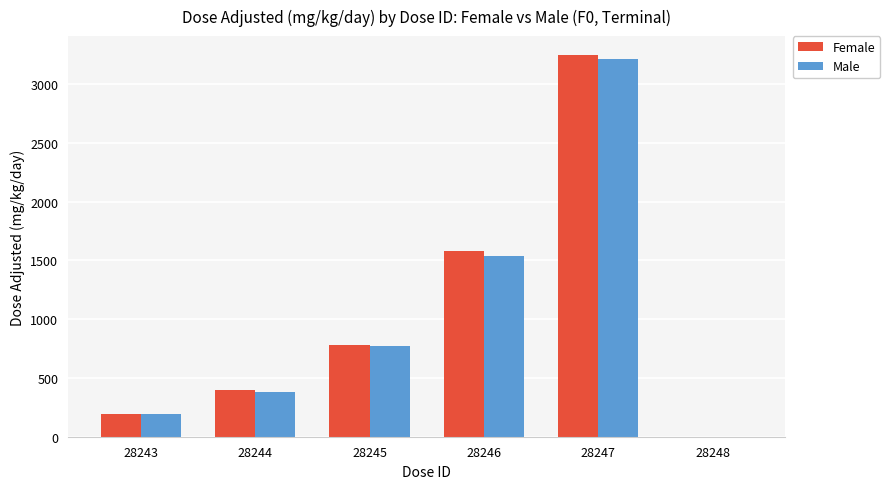

What is the maximum value for Female?

3245